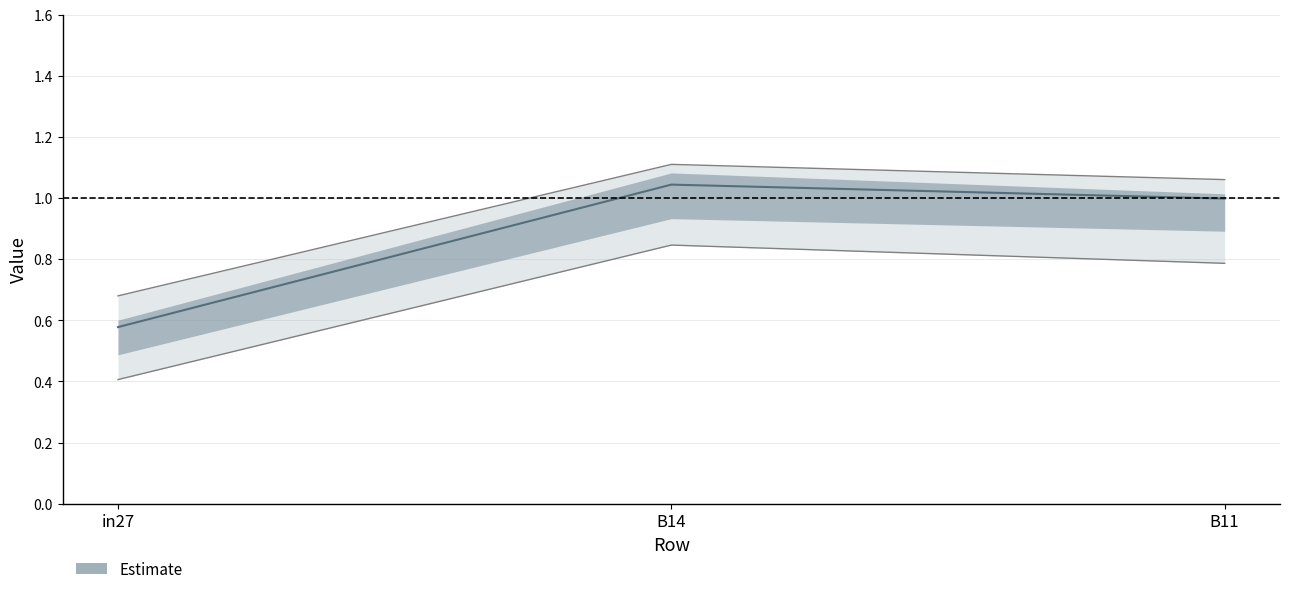

How many data points does each series have?

3